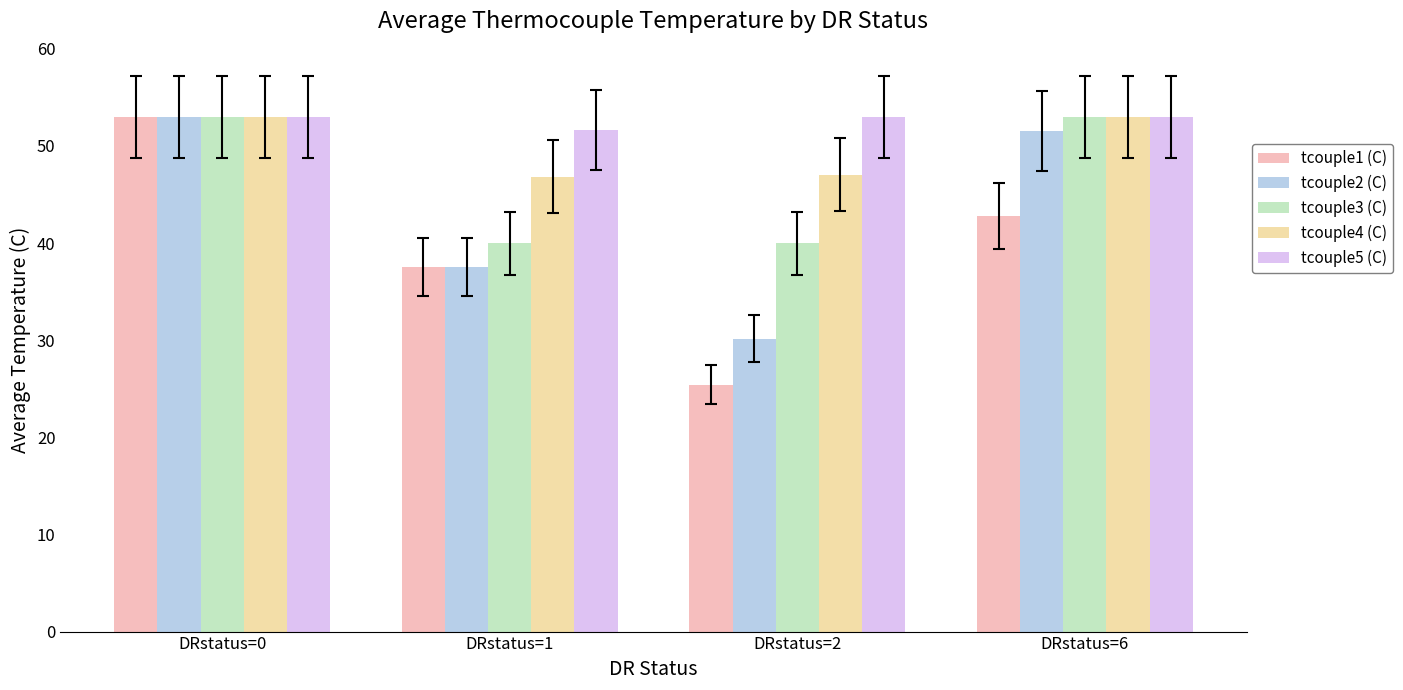

List the series in order of their overall mean, highest first.

tcouple5 (C), tcouple4 (C), tcouple3 (C), tcouple2 (C), tcouple1 (C)